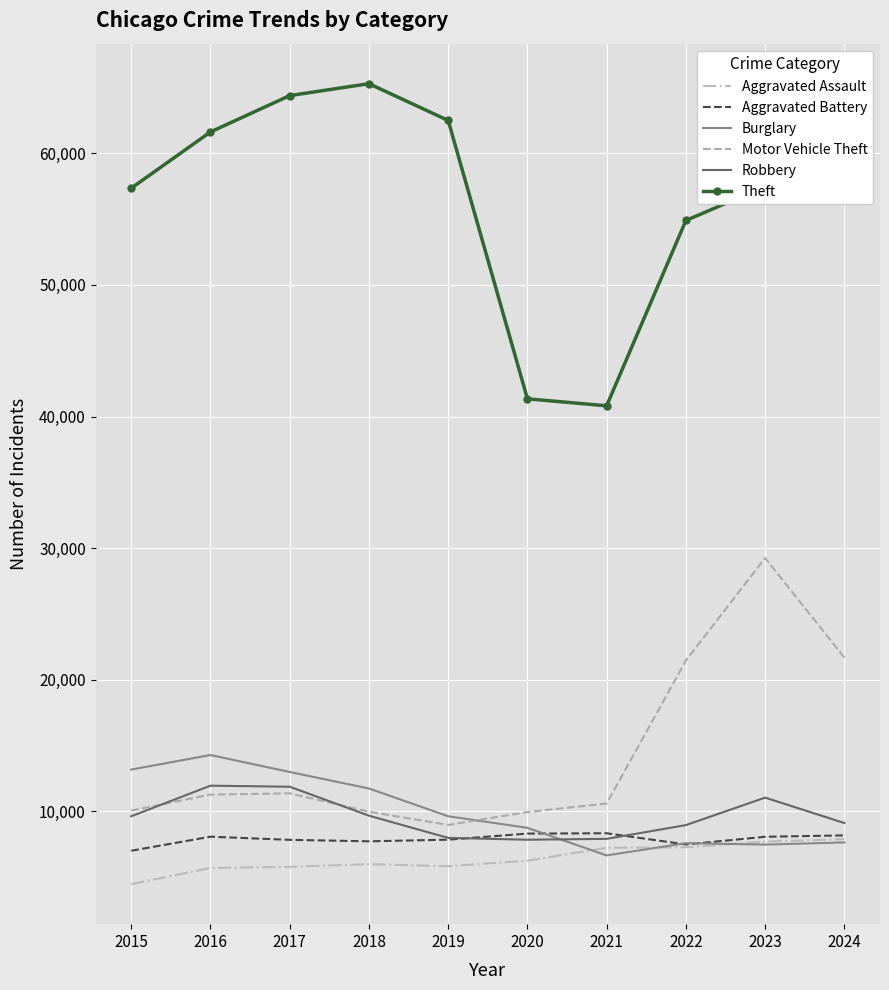

At which label does Burglary reach its peak?

2016